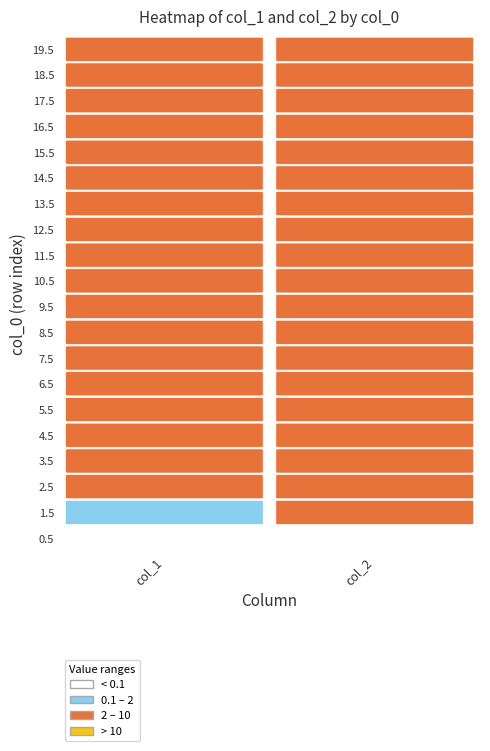

What is the sum of all 17.5 values?

6.4